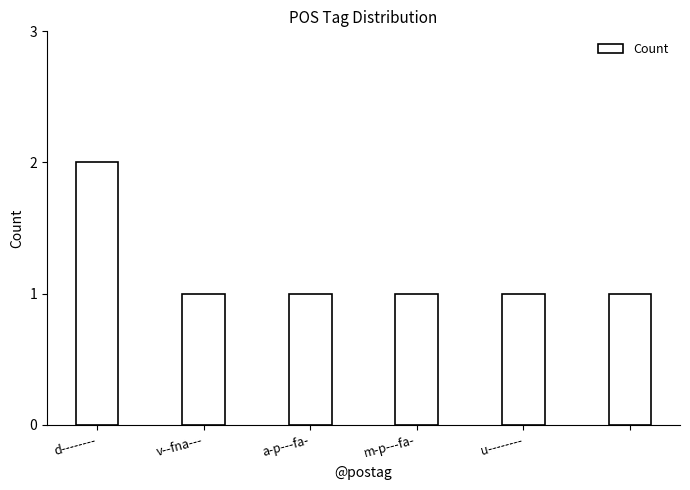

What is the sum of all values?

7